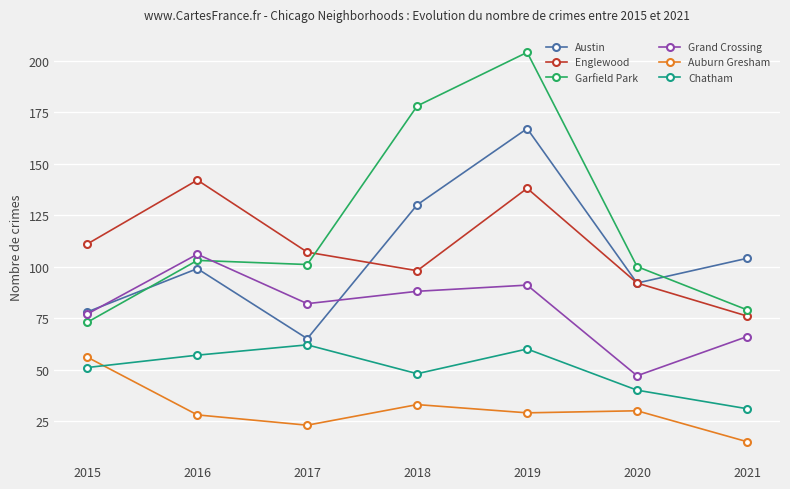

How many lines are shown in the chart?

6